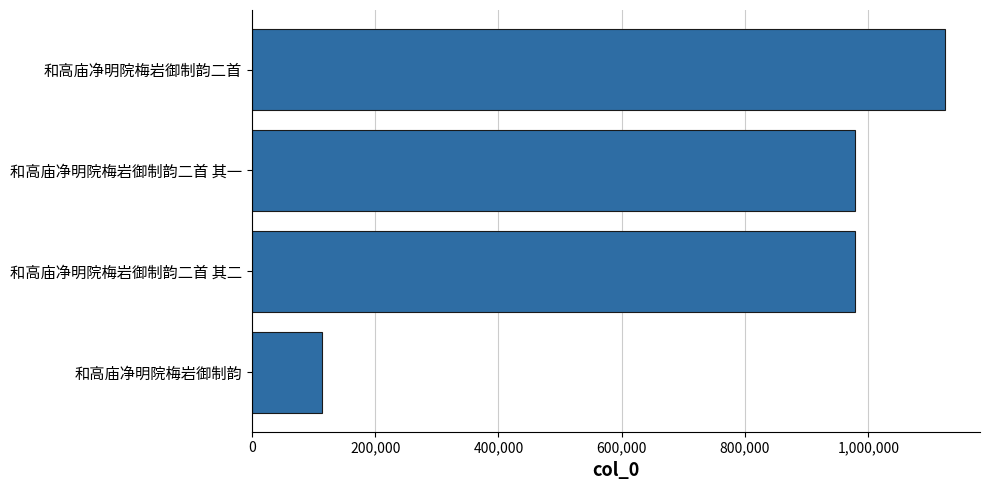

What is the difference between the maximum and second lowest values?

147062